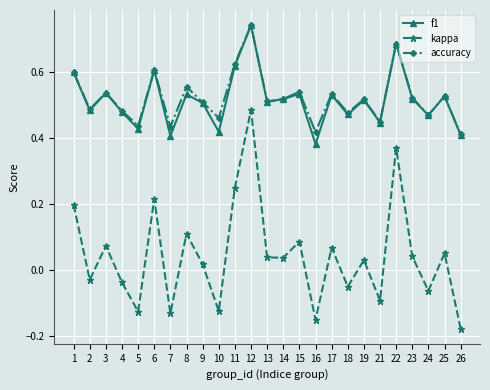

At which category does the chart reach its minimum across all series?

26